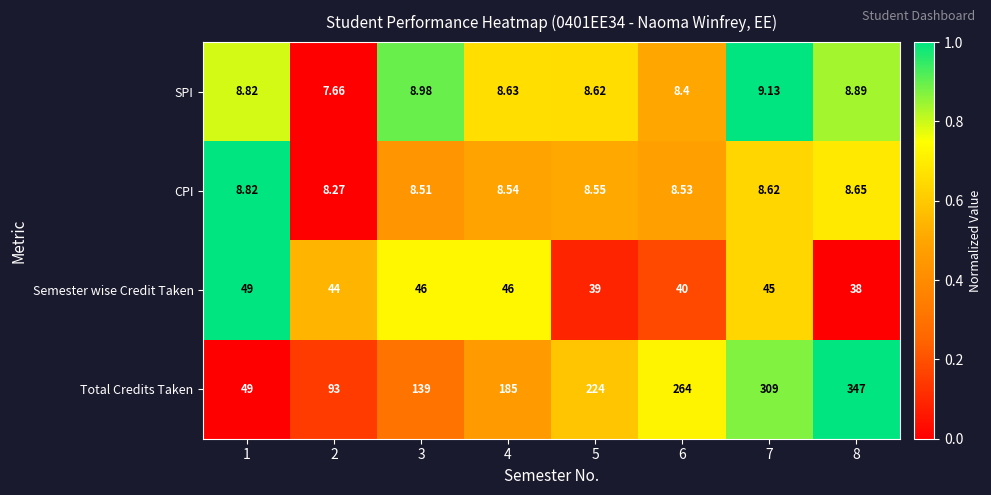

Which series has the largest range (max minus min)?

Total Credits Taken